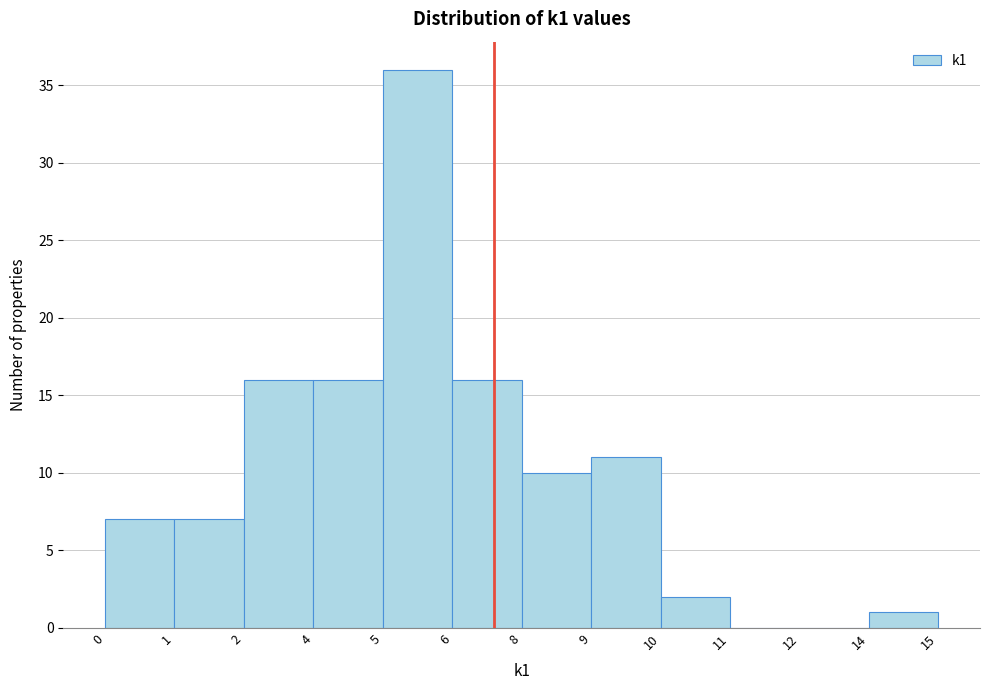

Reading left to right, list all the values displayed in this chart.

0=7	1=7	2=16	4=16	5=36	6=16	8=10	9=11	10=2	11=0	12=0	14=1